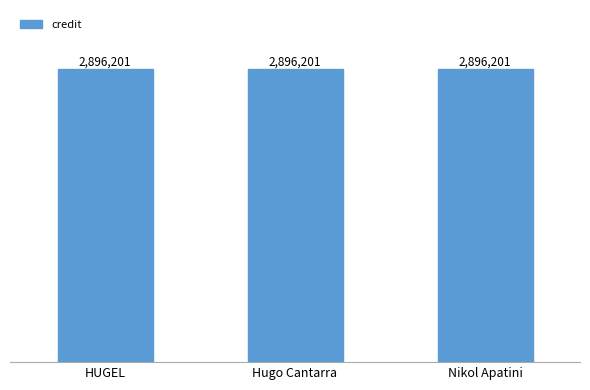

What is the sum of all credit values?

8688603